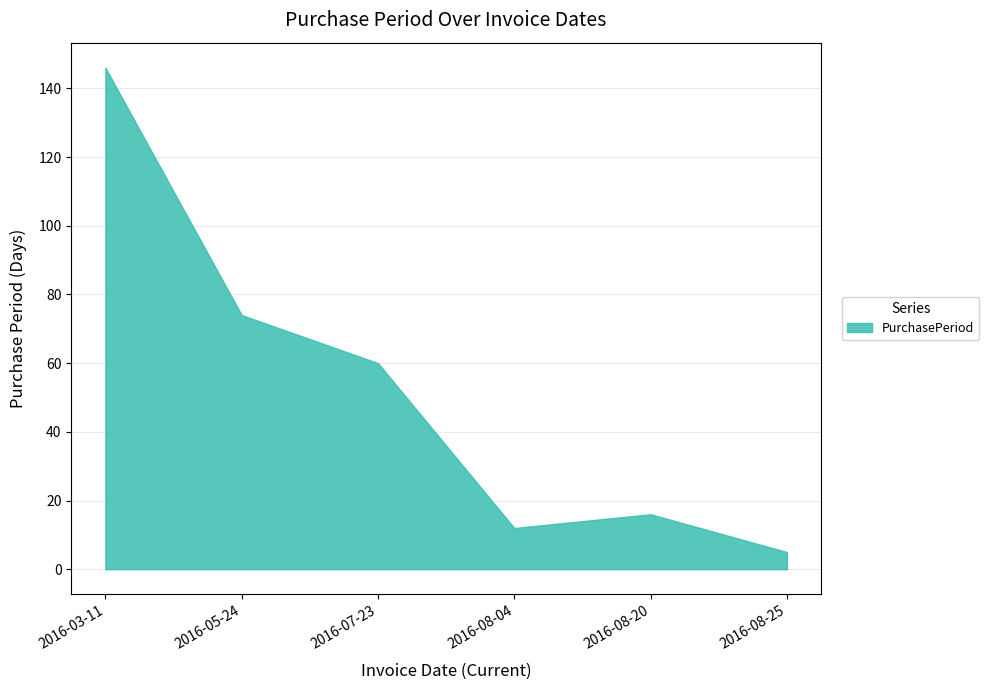

How many distinct data groups are displayed?

1